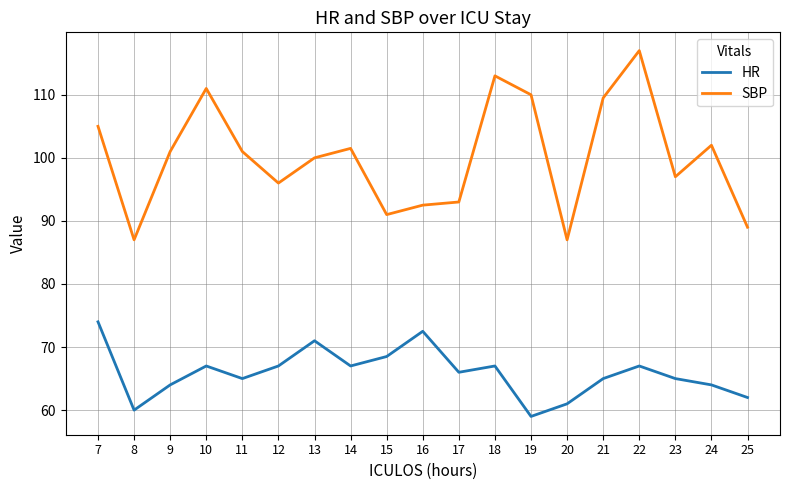

The SBP series shows 49.8 at 9. True or false?

False